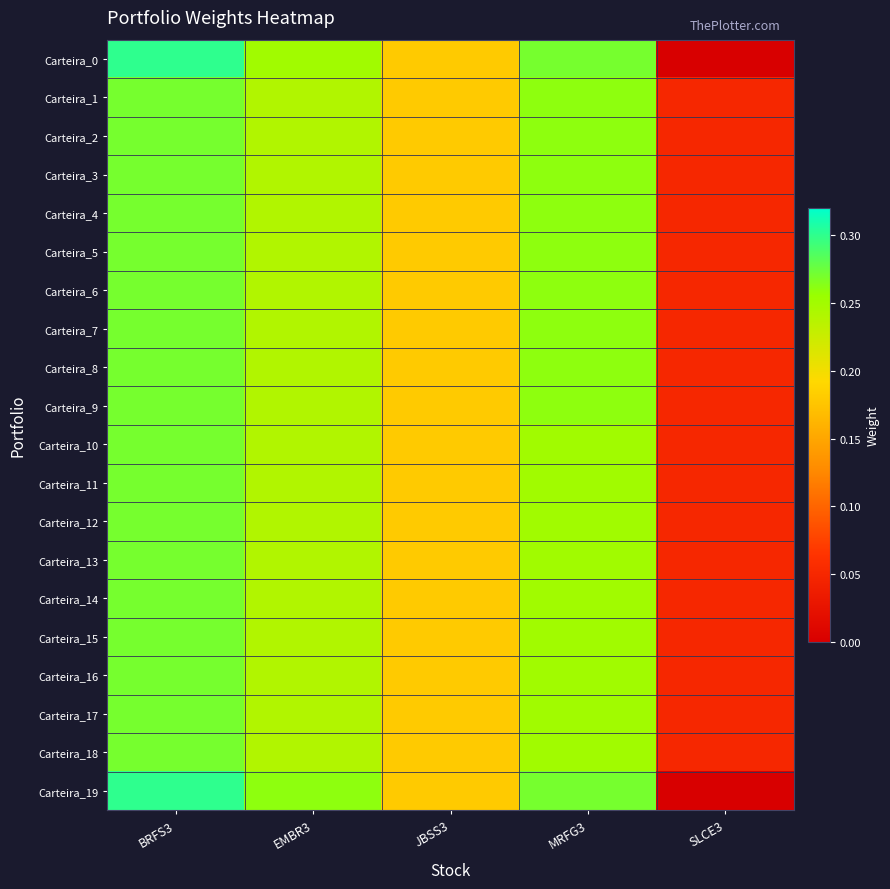

Reading right to left, transcribe all the data shown in this chart.

Carteira_0: SLCE3=0.0	MRFG3=0.3	JBSS3=0.2	EMBR3=0.2	BRFS3=0.3
Carteira_1: SLCE3=0.1	MRFG3=0.3	JBSS3=0.2	EMBR3=0.2	BRFS3=0.3
Carteira_2: SLCE3=0.1	MRFG3=0.3	JBSS3=0.2	EMBR3=0.2	BRFS3=0.3
Carteira_3: SLCE3=0.1	MRFG3=0.3	JBSS3=0.2	EMBR3=0.2	BRFS3=0.3
Carteira_4: SLCE3=0.1	MRFG3=0.3	JBSS3=0.2	EMBR3=0.2	BRFS3=0.3
Carteira_5: SLCE3=0.1	MRFG3=0.3	JBSS3=0.2	EMBR3=0.2	BRFS3=0.3
Carteira_6: SLCE3=0.1	MRFG3=0.3	JBSS3=0.2	EMBR3=0.2	BRFS3=0.3
Carteira_7: SLCE3=0.1	MRFG3=0.3	JBSS3=0.2	EMBR3=0.2	BRFS3=0.3
Carteira_8: SLCE3=0.1	MRFG3=0.3	JBSS3=0.2	EMBR3=0.2	BRFS3=0.3
Carteira_9: SLCE3=0.1	MRFG3=0.3	JBSS3=0.2	EMBR3=0.2	BRFS3=0.3
Carteira_10: SLCE3=0.1	MRFG3=0.2	JBSS3=0.2	EMBR3=0.2	BRFS3=0.3
Carteira_11: SLCE3=0.1	MRFG3=0.2	JBSS3=0.2	EMBR3=0.2	BRFS3=0.3
Carteira_12: SLCE3=0.1	MRFG3=0.2	JBSS3=0.2	EMBR3=0.2	BRFS3=0.3
Carteira_13: SLCE3=0.1	MRFG3=0.2	JBSS3=0.2	EMBR3=0.2	BRFS3=0.3
Carteira_14: SLCE3=0.1	MRFG3=0.2	JBSS3=0.2	EMBR3=0.2	BRFS3=0.3
Carteira_15: SLCE3=0.1	MRFG3=0.2	JBSS3=0.2	EMBR3=0.2	BRFS3=0.3
Carteira_16: SLCE3=0.1	MRFG3=0.2	JBSS3=0.2	EMBR3=0.2	BRFS3=0.3
Carteira_17: SLCE3=0.1	MRFG3=0.2	JBSS3=0.2	EMBR3=0.2	BRFS3=0.3
Carteira_18: SLCE3=0.1	MRFG3=0.2	JBSS3=0.2	EMBR3=0.2	BRFS3=0.3
Carteira_19: SLCE3=0.0	MRFG3=0.3	JBSS3=0.2	EMBR3=0.3	BRFS3=0.3